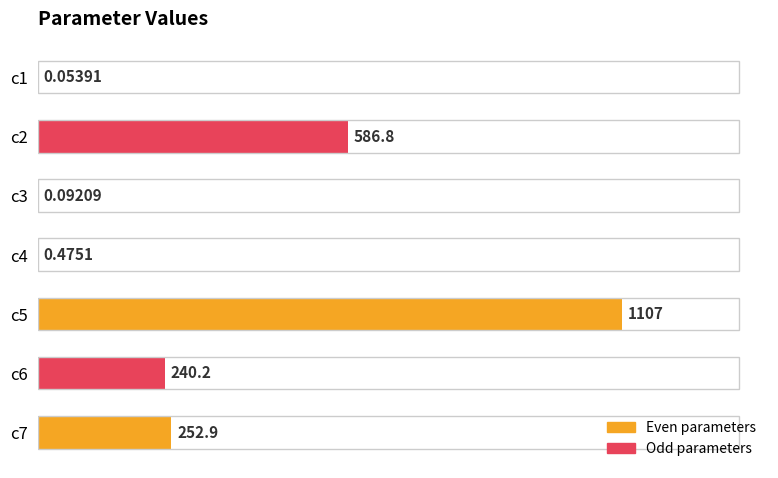

What is the change in value from c2 to c5?

+519.7